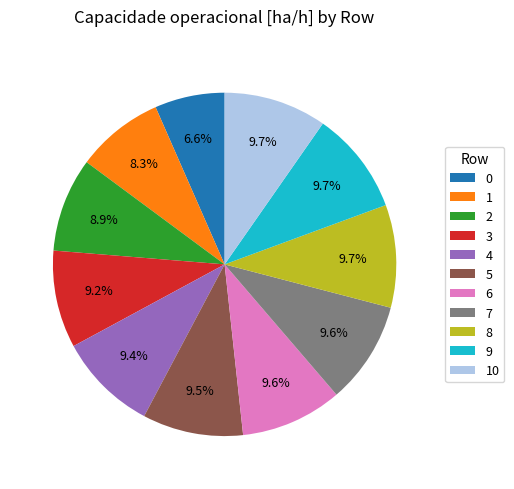

To the nearest percent, what is the combined percentage of 4 and 0?

16%